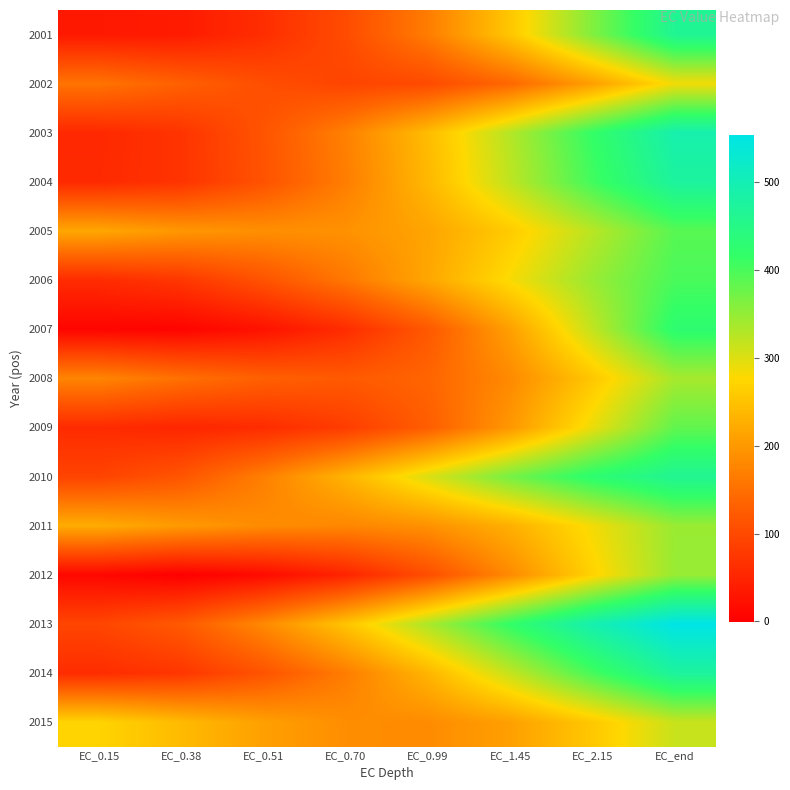

What is the difference between the highest and lowest values at EC_1.45?

277.4